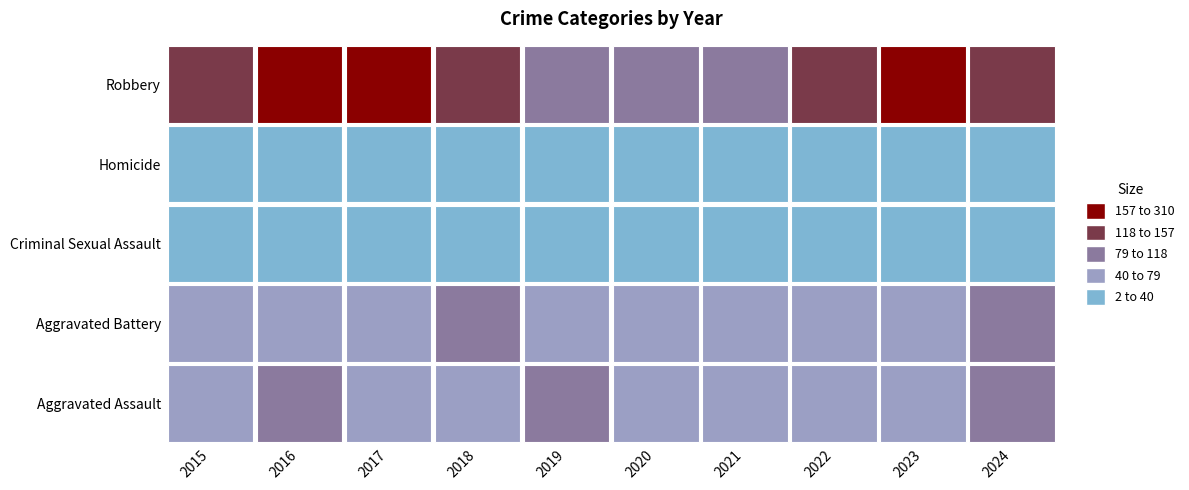

What is the spread (max minus min) of values at 2023?

281